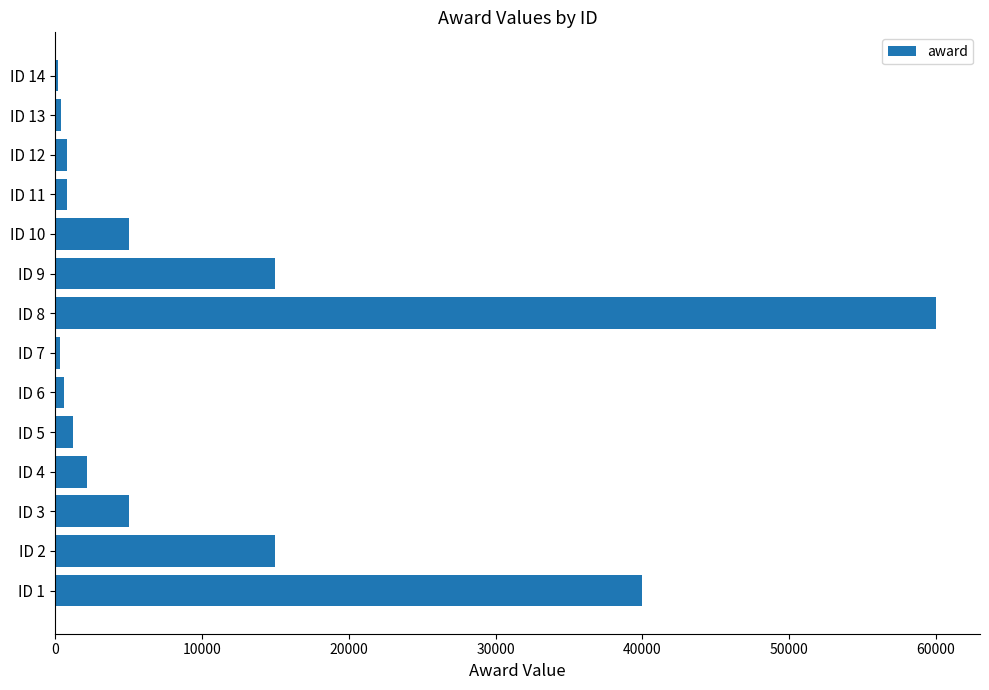

What is the greatest value displayed?

60000